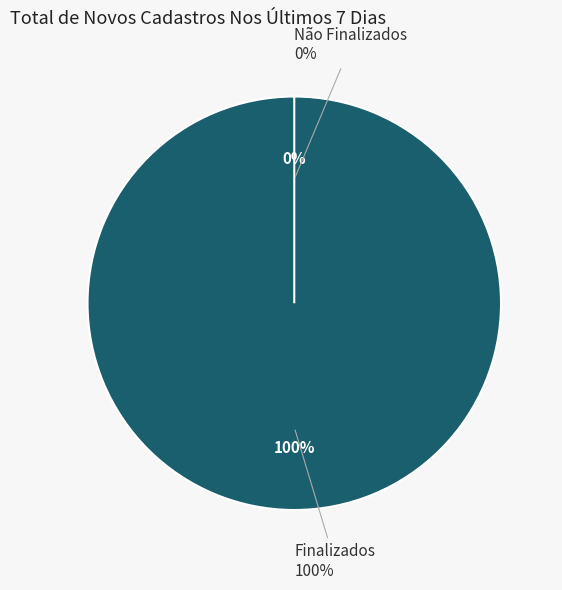

True or false: Não Finalizados accounts for 0% of the total.

True